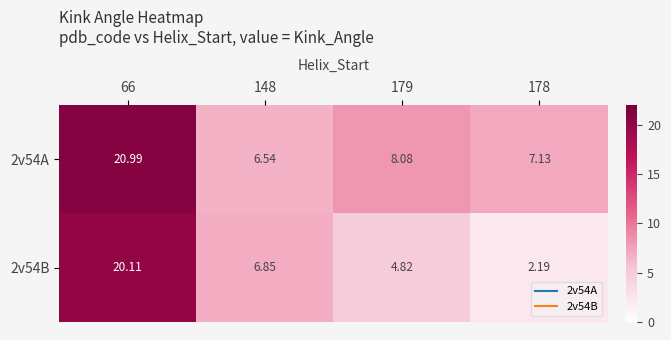

List the series in order of their peak value, lowest first.

2v54B, 2v54A